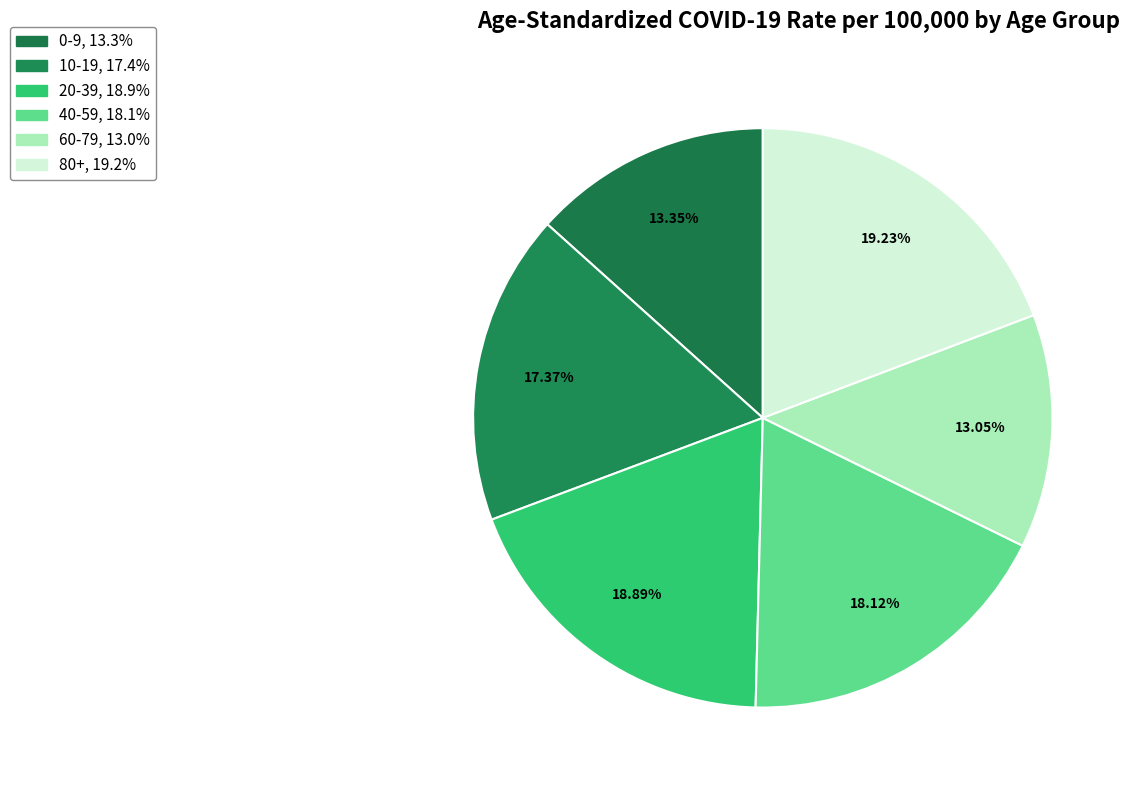

How many segments does this pie chart have?

6